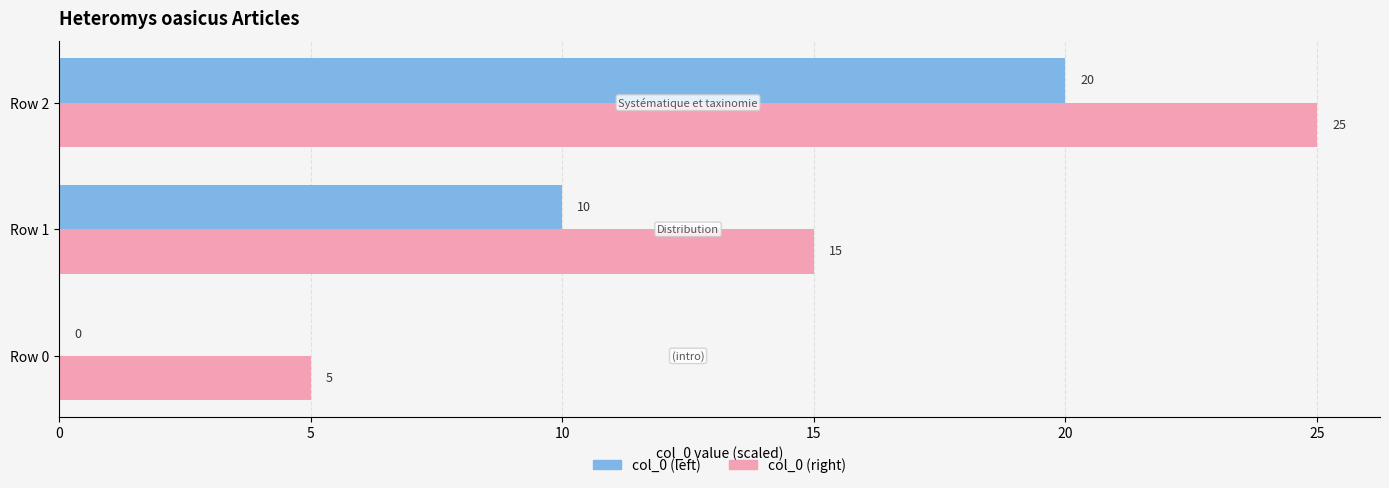

What is the sum of the col_0 (right) values at Row 2 and Row 0?

30